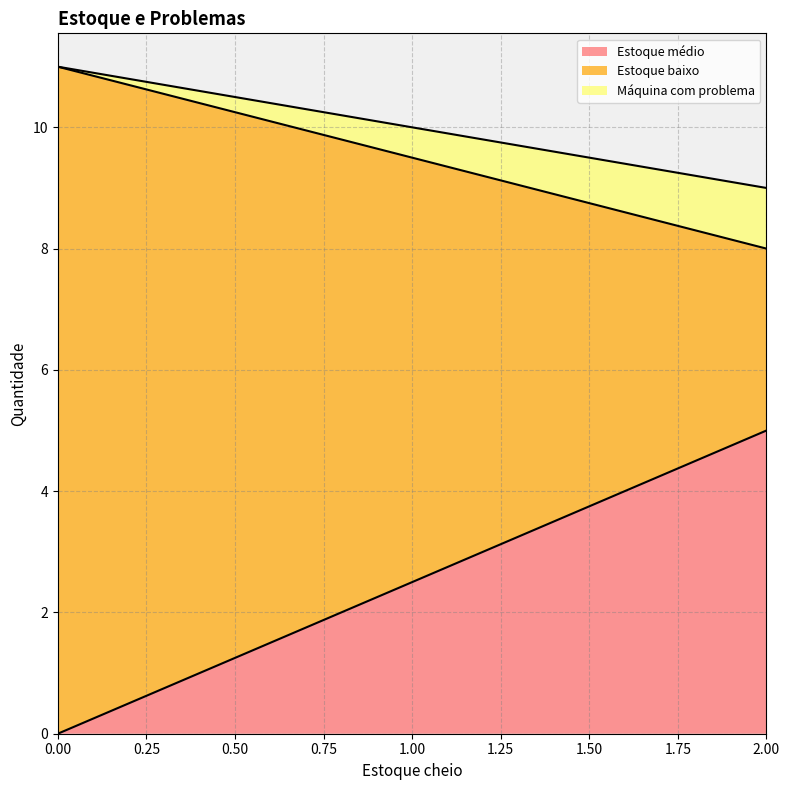

What is the total value across all series at 2?

9